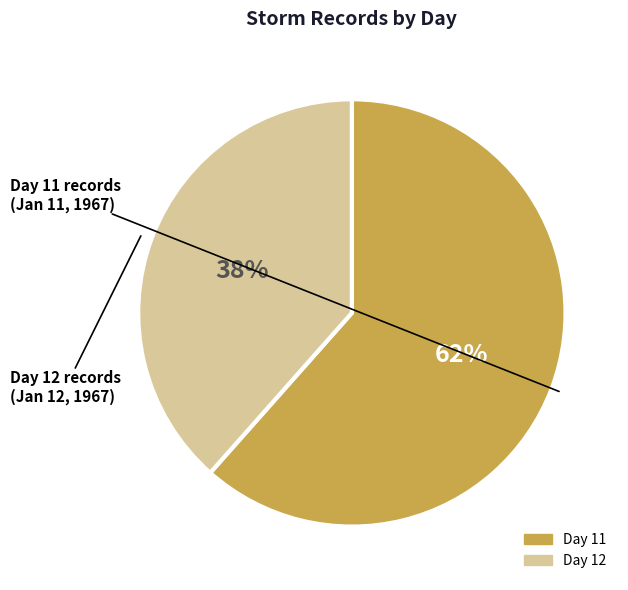

How many slices are in this pie chart?

2